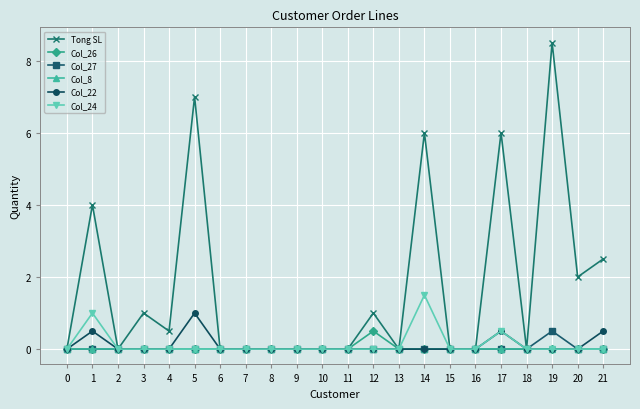

The Tong SL series shows 1.8 at 1. True or false?

False